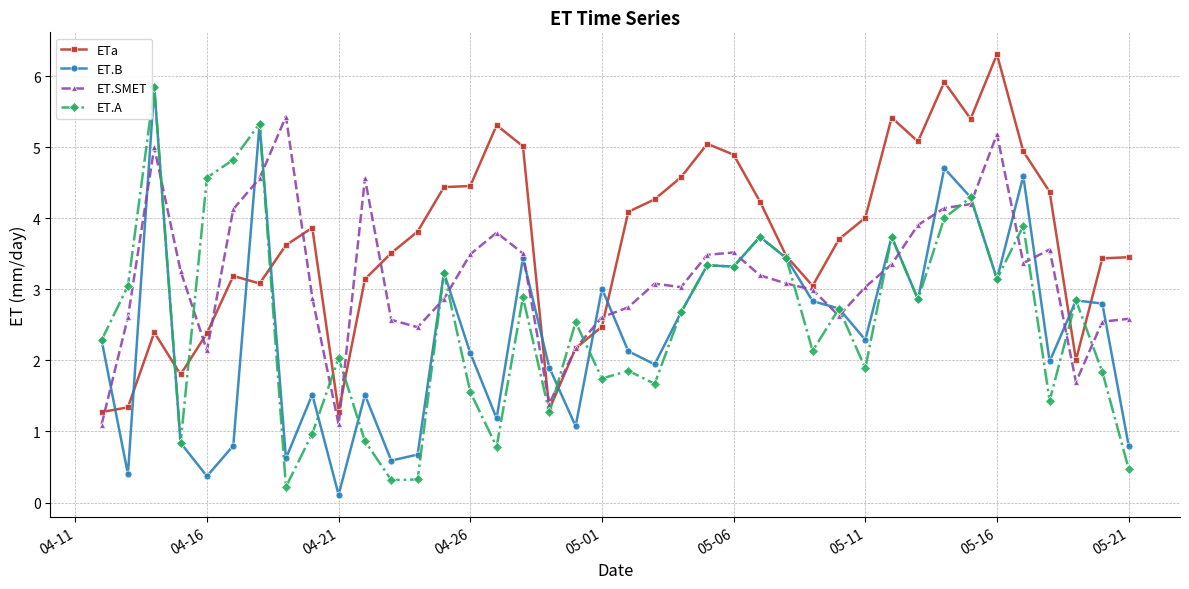

True or false: ET.SMET and ET.A intersect in this chart.

True